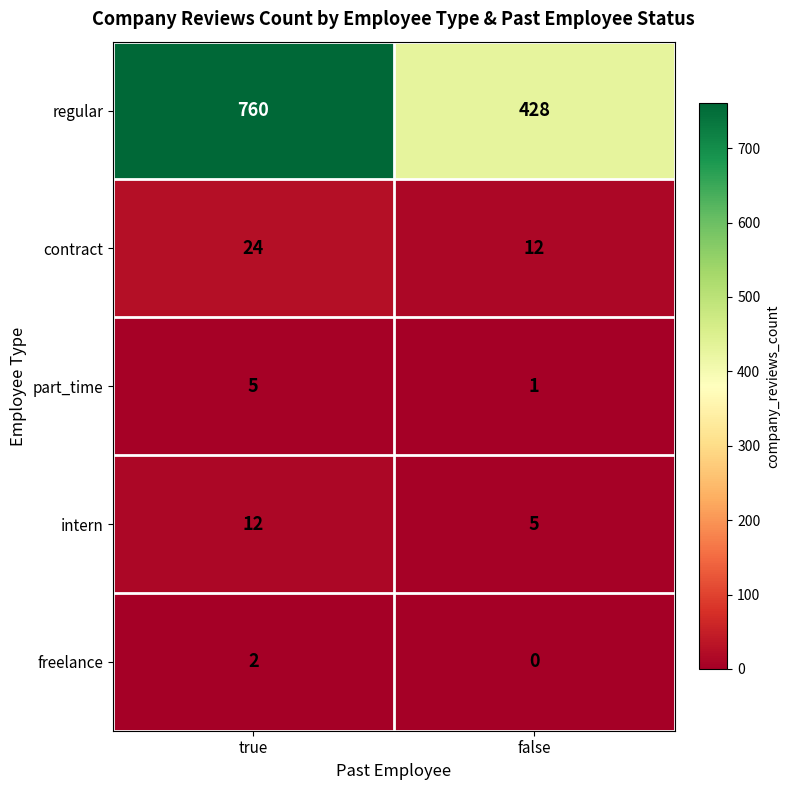

List the series in order of their peak value, highest first.

regular, contract, intern, part_time, freelance